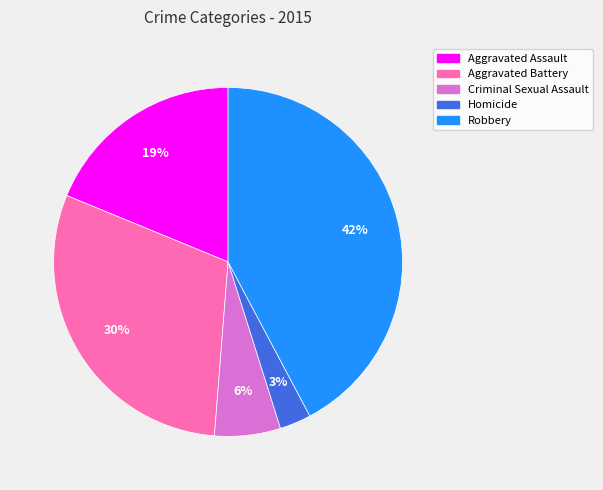

Approximately how many times larger is the value at Aggravated Assault compared to Aggravated Battery?

0.6